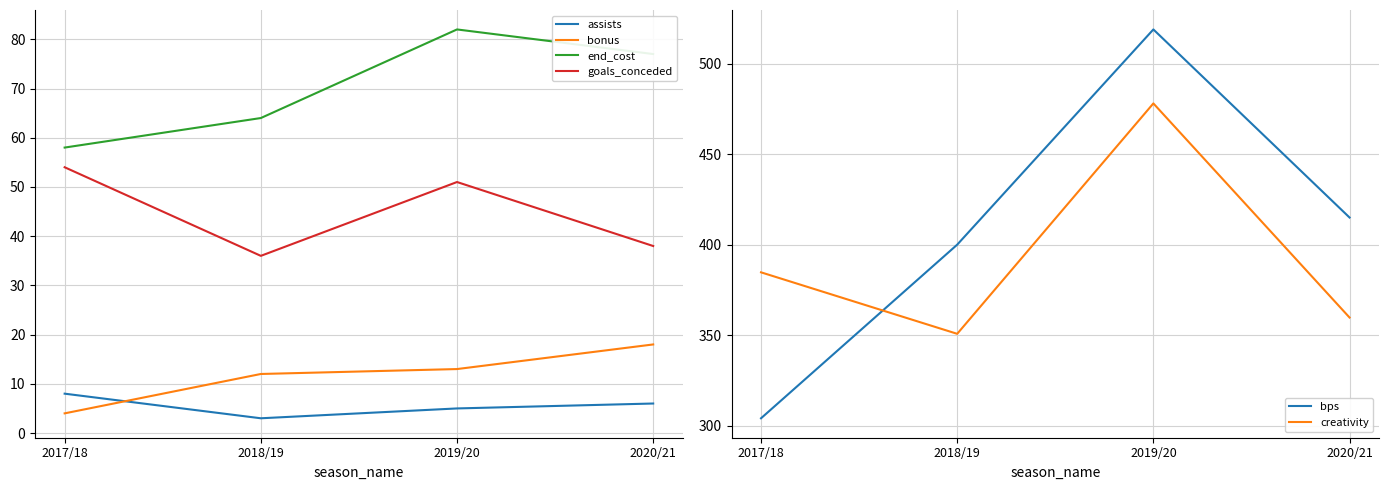

What is the minimum value for end_cost?

58